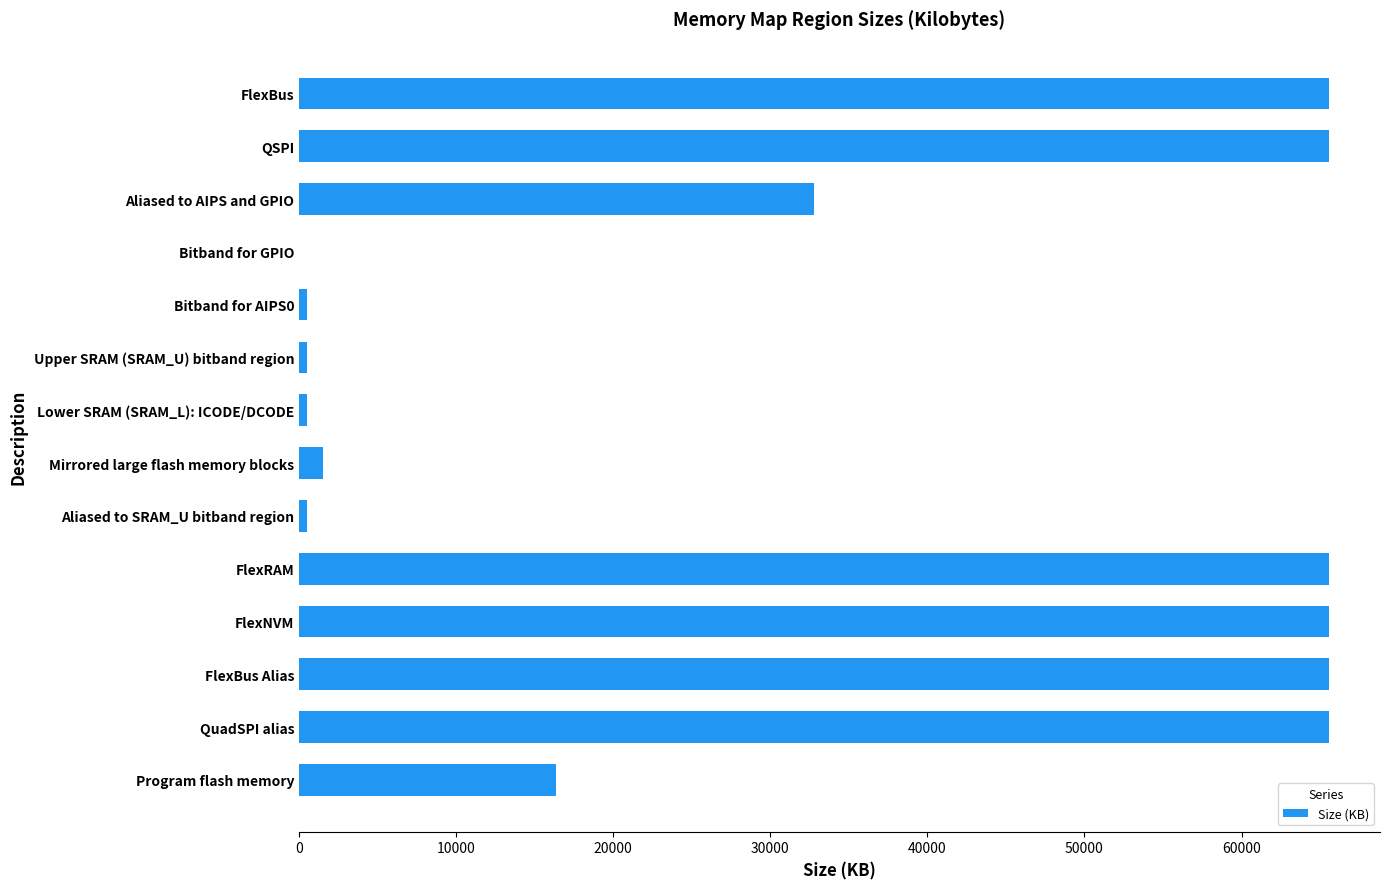

The chart shows a value of 65536 at FlexRAM. True or false?

True